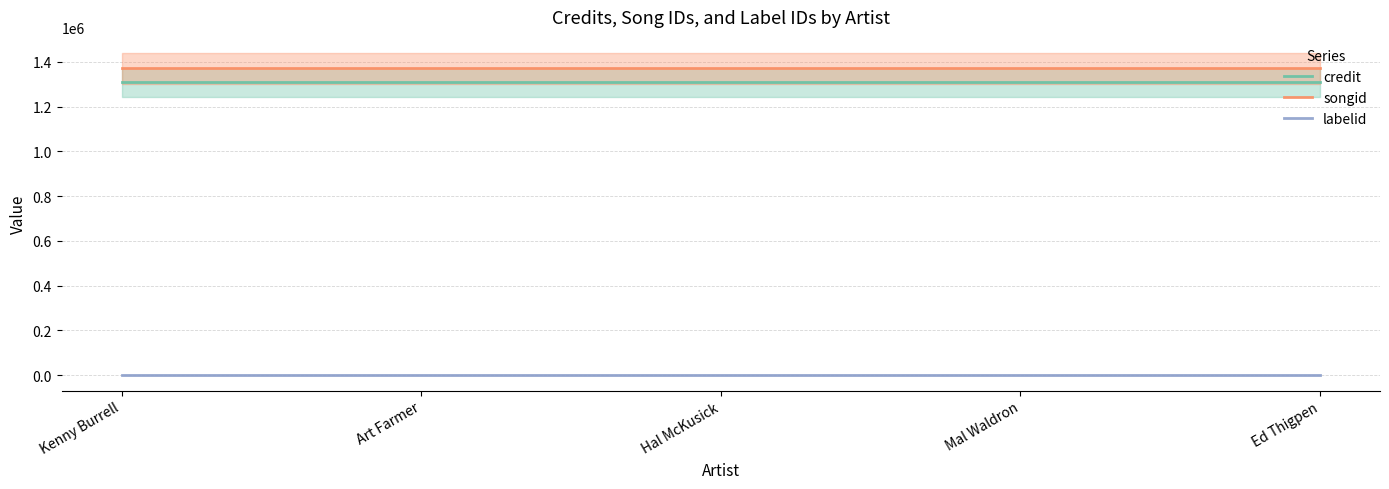

Reading left to right, what are all the values shown in this chart?

credit: Kenny Burrell=1308413	Art Farmer=1308413	Hal McKusick=1308413	Mal Waldron=1308413	Ed Thigpen=1308413
songid: Kenny Burrell=1371646	Art Farmer=1371646	Hal McKusick=1371646	Mal Waldron=1371646	Ed Thigpen=1371646
labelid: Kenny Burrell=2202	Art Farmer=2202	Hal McKusick=2202	Mal Waldron=2202	Ed Thigpen=2202